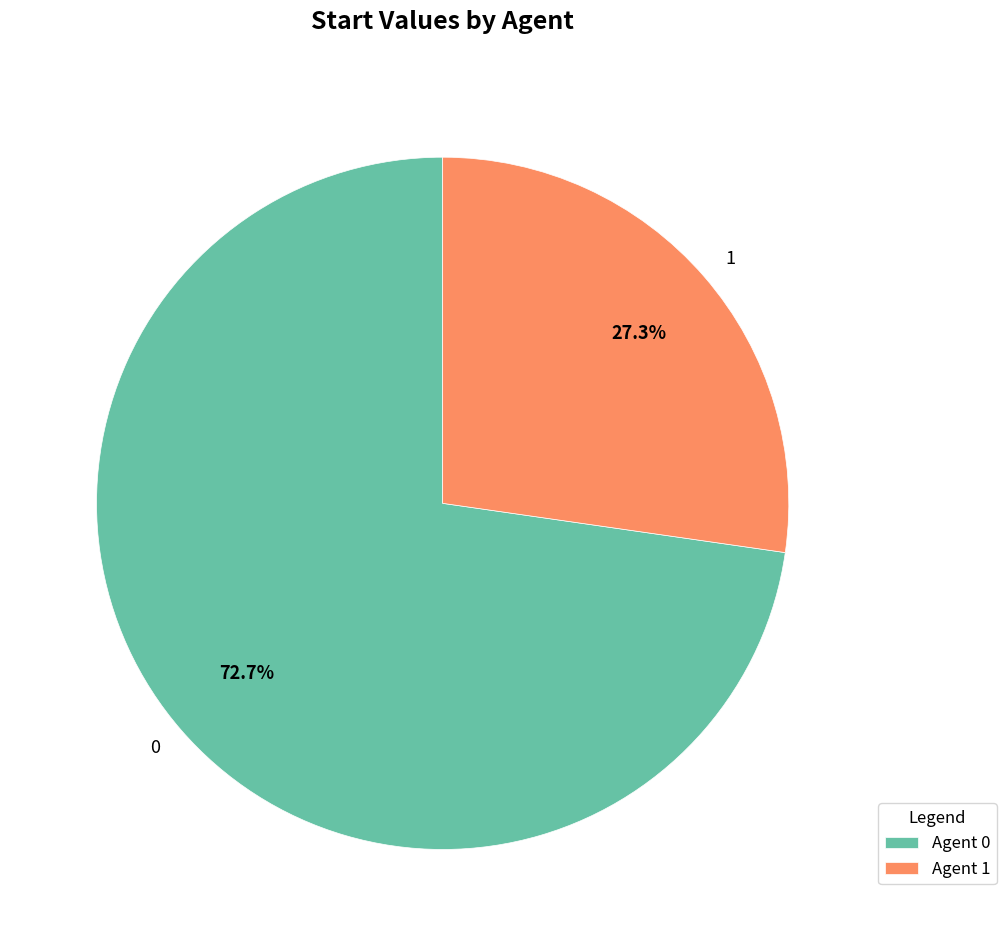

The 1 slice represents 27% of the pie. True or false?

True